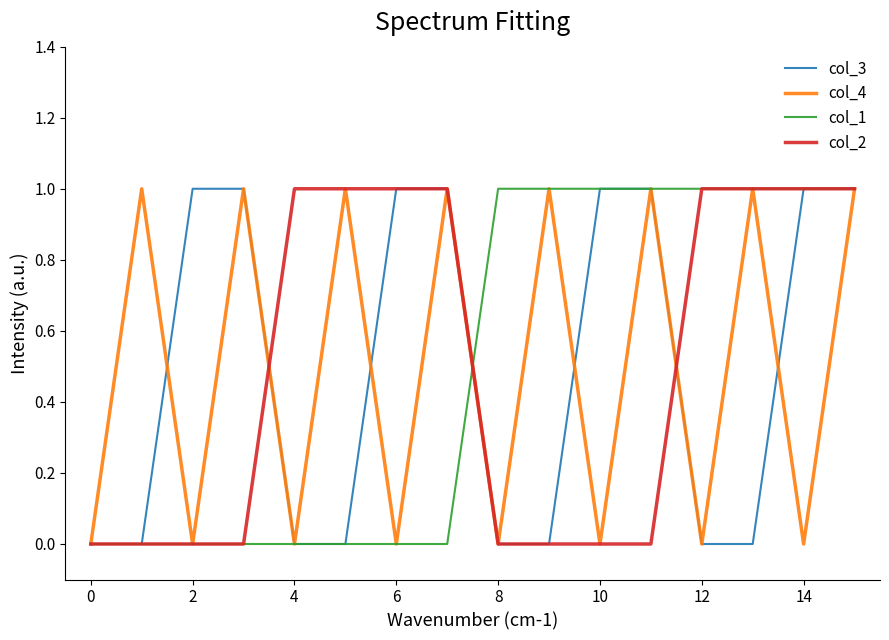

Reading left to right, transcribe all the data shown in this chart.

col_3: 0	0	1	1	0	0	1	1	0	0	1	1	0	0	1	1
col_4: 0	1	0	1	0	1	0	1	0	1	0	1	0	1	0	1
col_1: 0	0	0	0	0	0	0	0	1	1	1	1	1	1	1	1
col_2: 0	0	0	0	1	1	1	1	0	0	0	0	1	1	1	1